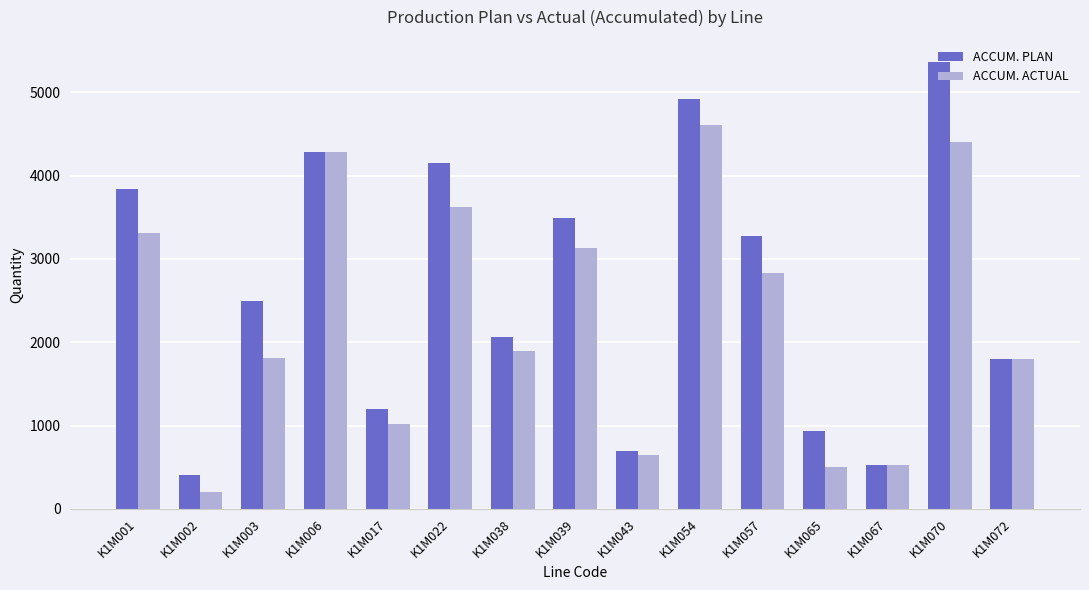

What is the spread (max minus min) of values at K1M003?

680